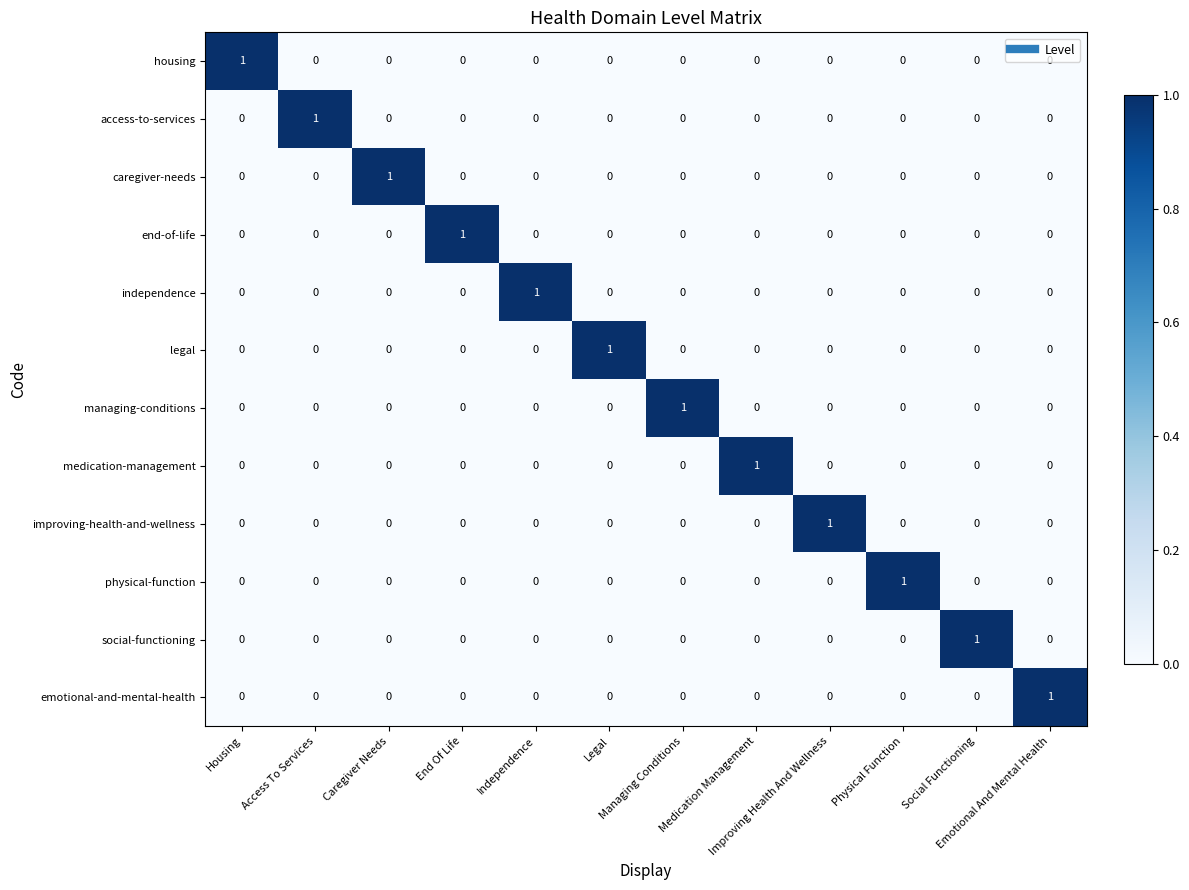

Count the access-to-services values in the range 0 to 1.

12